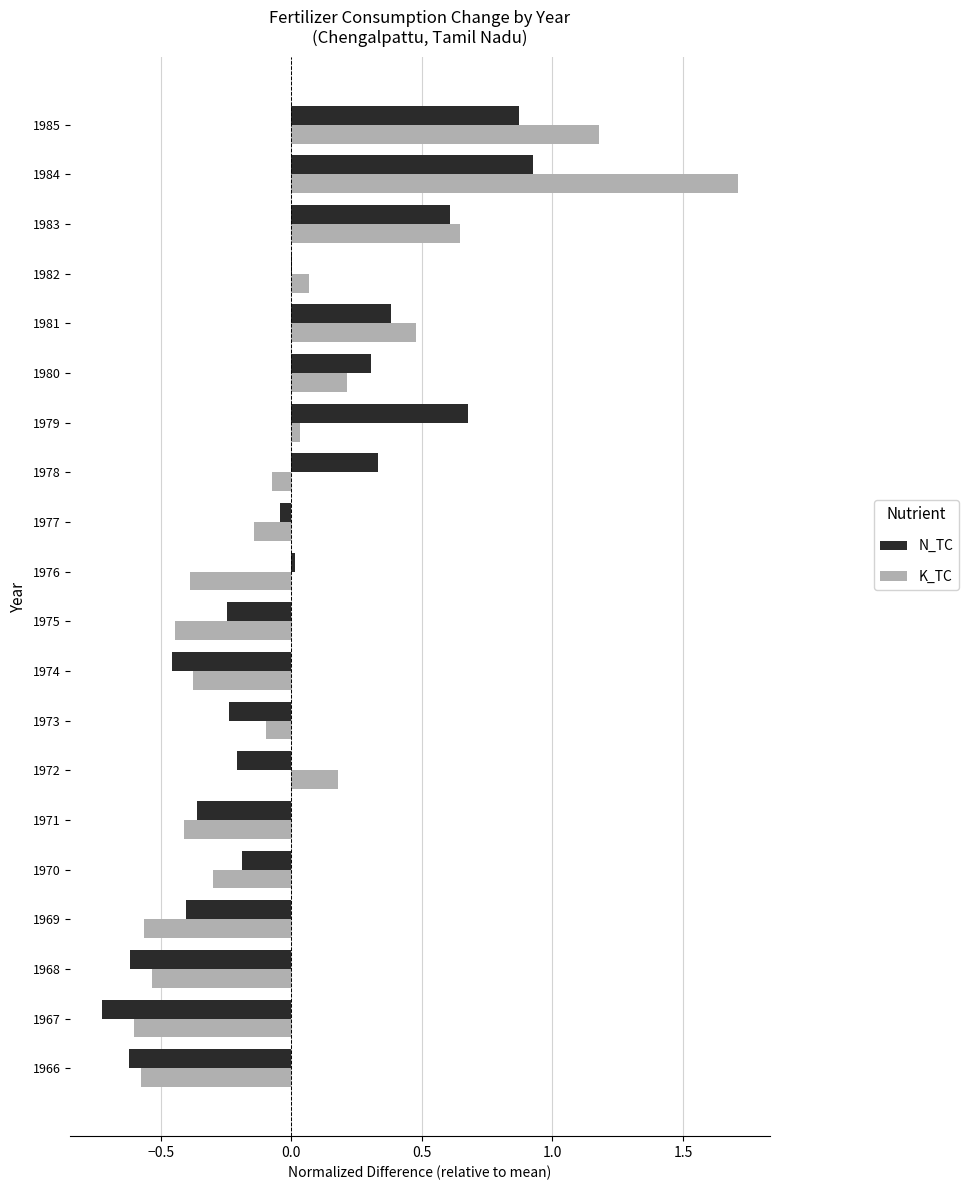

Which category has the highest value across all series?

1984